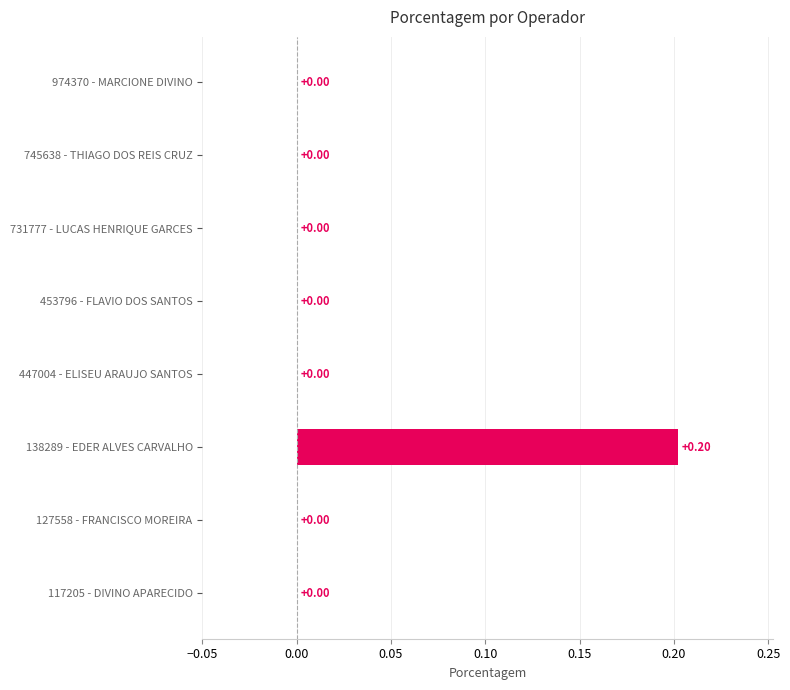

Which has a higher value, 138289 - EDER ALVES CARVALHO or 453796 - FLAVIO DOS SANTOS?

138289 - EDER ALVES CARVALHO